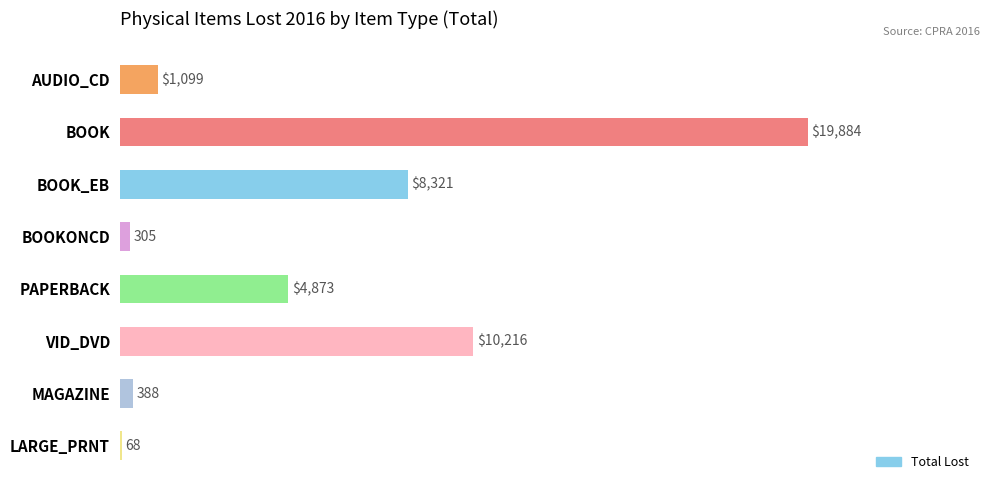

How many data points does each series have?

8